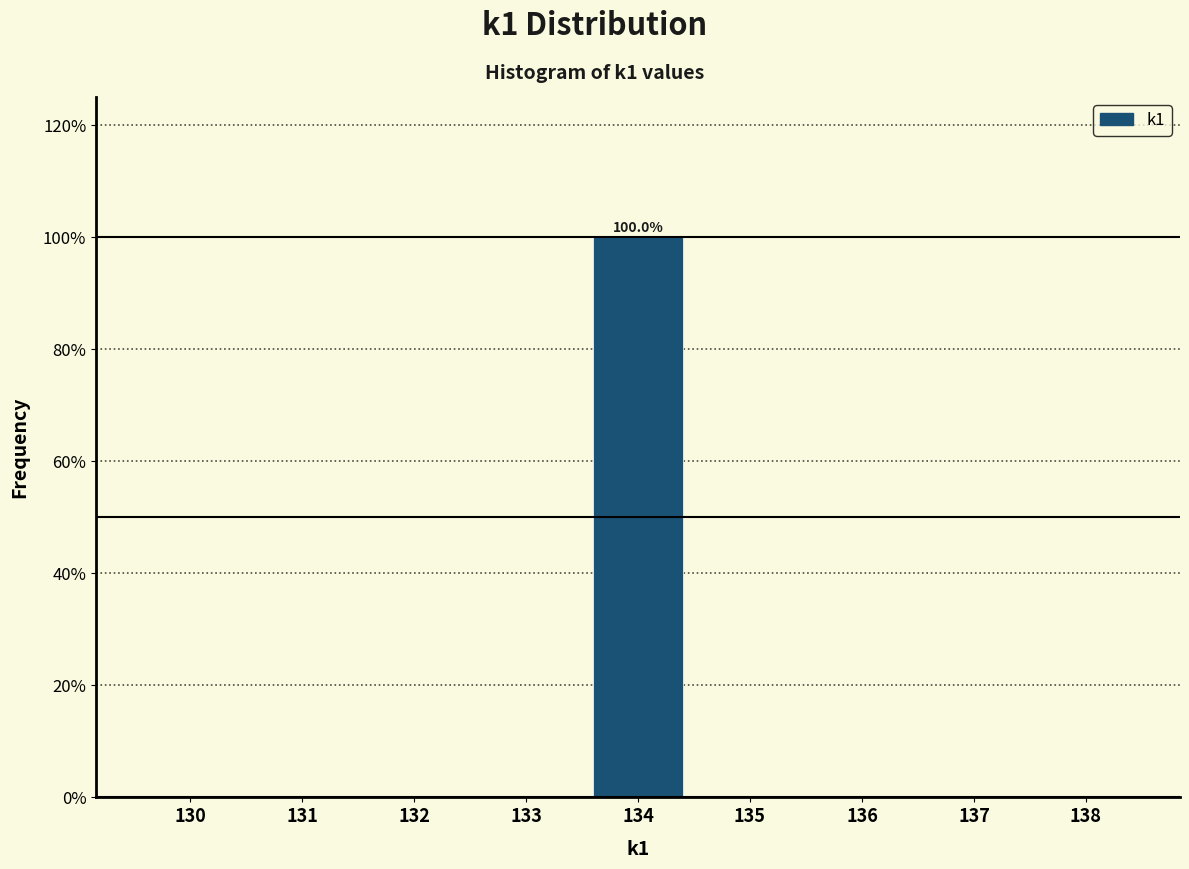

Reading right to left, list all the values displayed in this chart.

138=0	137=0	136=0	135=0	134=100	133=0	132=0	131=0	130=0